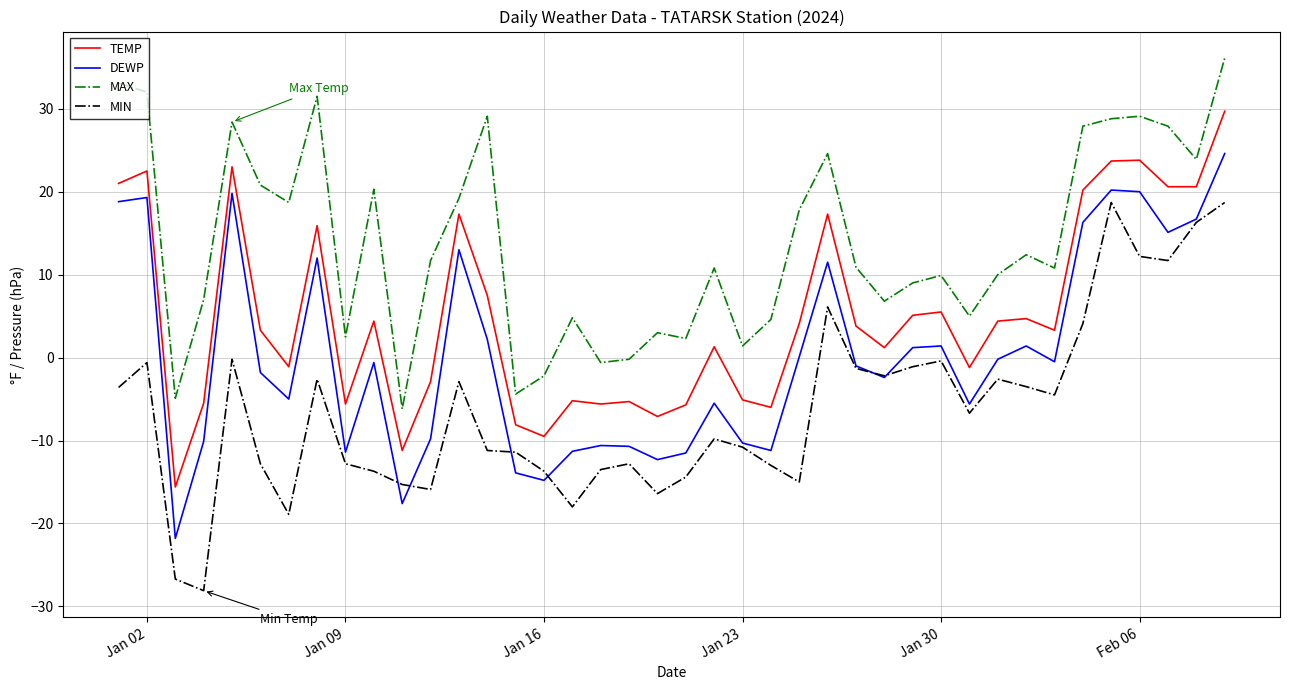

True or false: MAX and TEMP cross at least once.

False